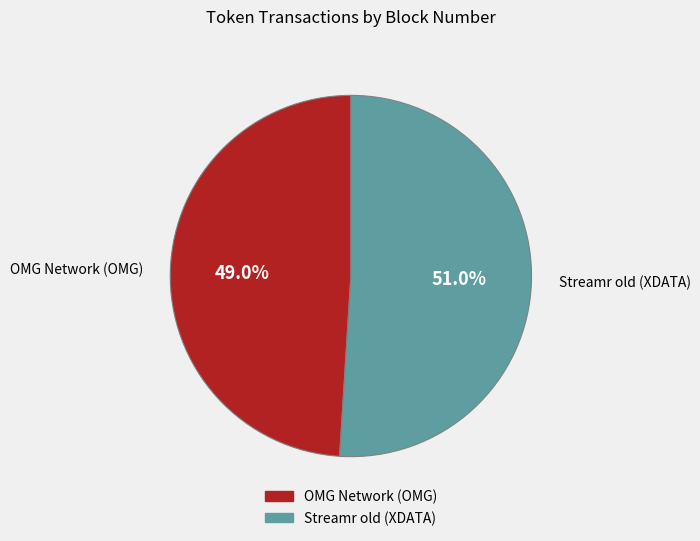

What is the total percentage of OMG Network (OMG) and Streamr old (XDATA)?

100.0%